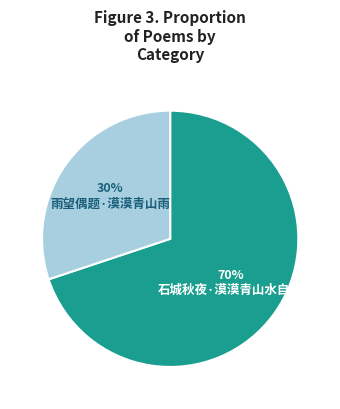

True or false: 石城秋夜·漠漠青山水自流 accounts for 62% of the total.

False